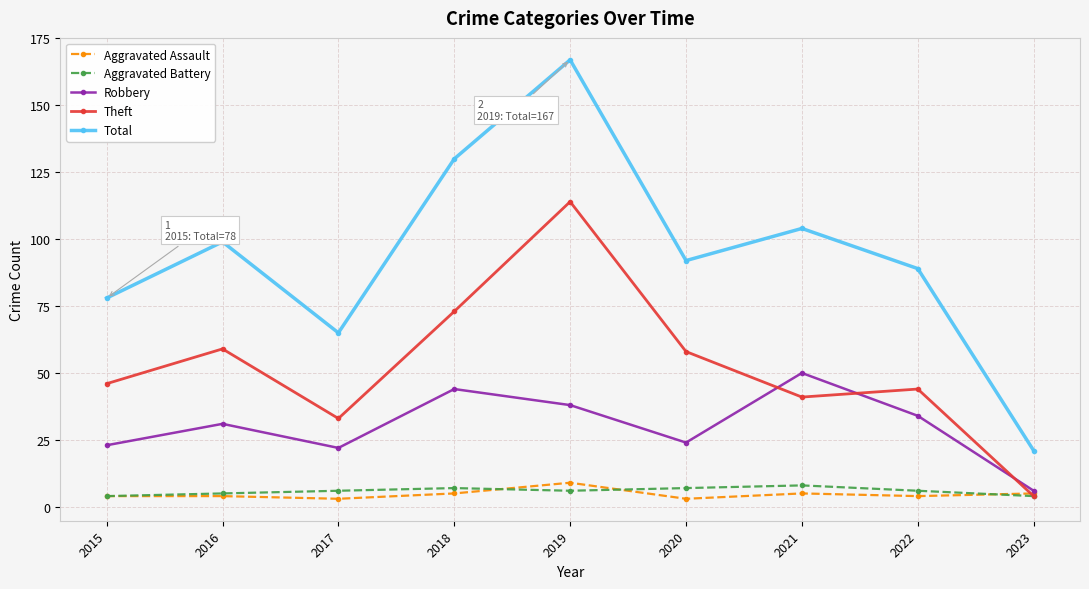

Read the Robbery value at 2021, to the nearest 5.

50